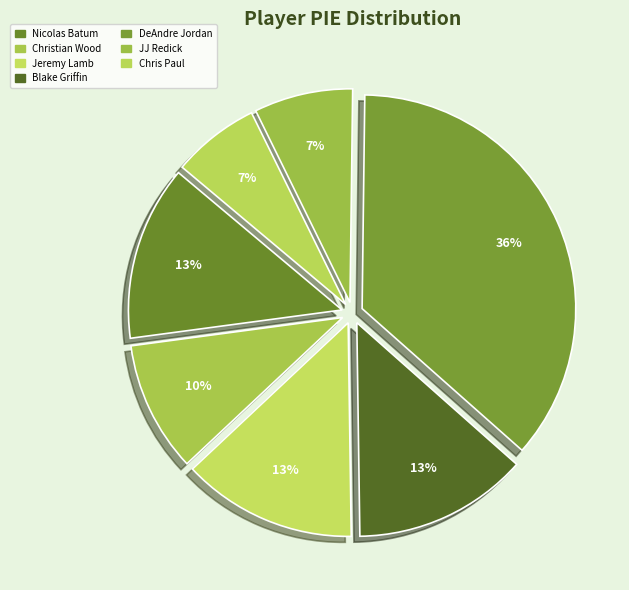

To the nearest percent, what is the difference between the Blake Griffin and DeAndre Jordan slice percentages?

23%